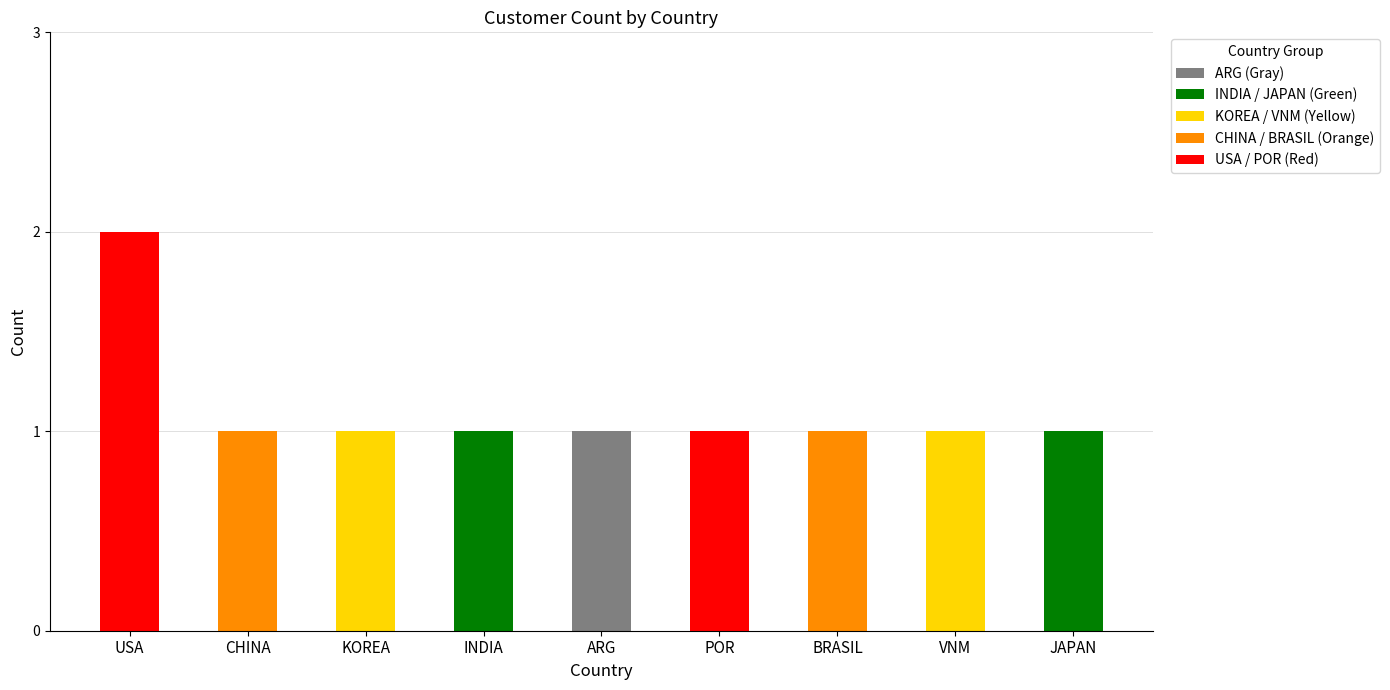

How many categories are shown in the chart?

9